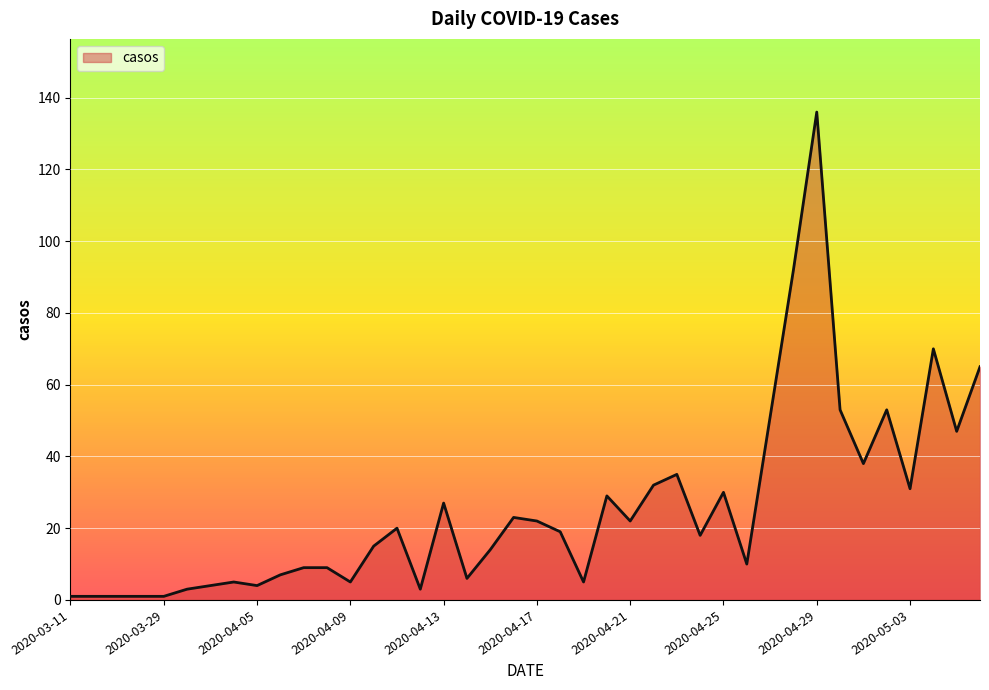

What is the maximum value shown in the chart?

136